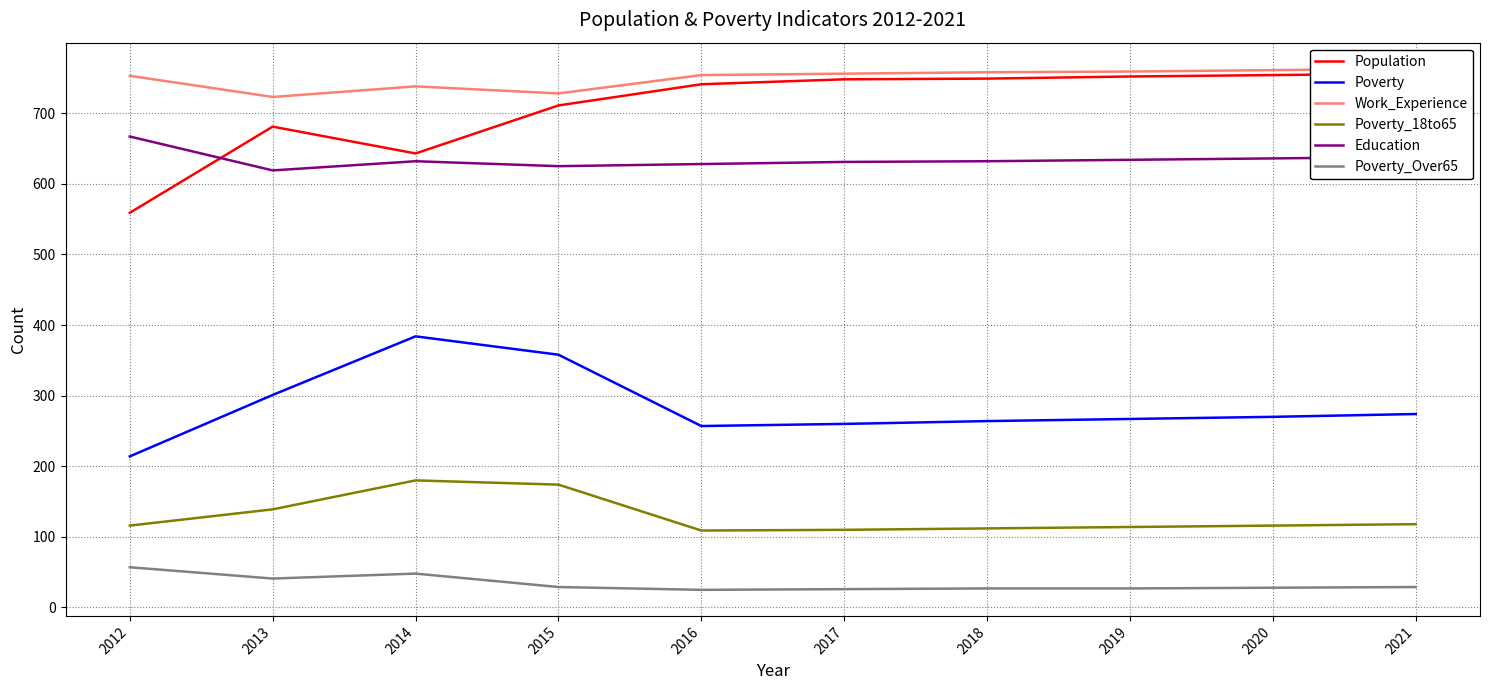

Read the Poverty value at 2012.

214